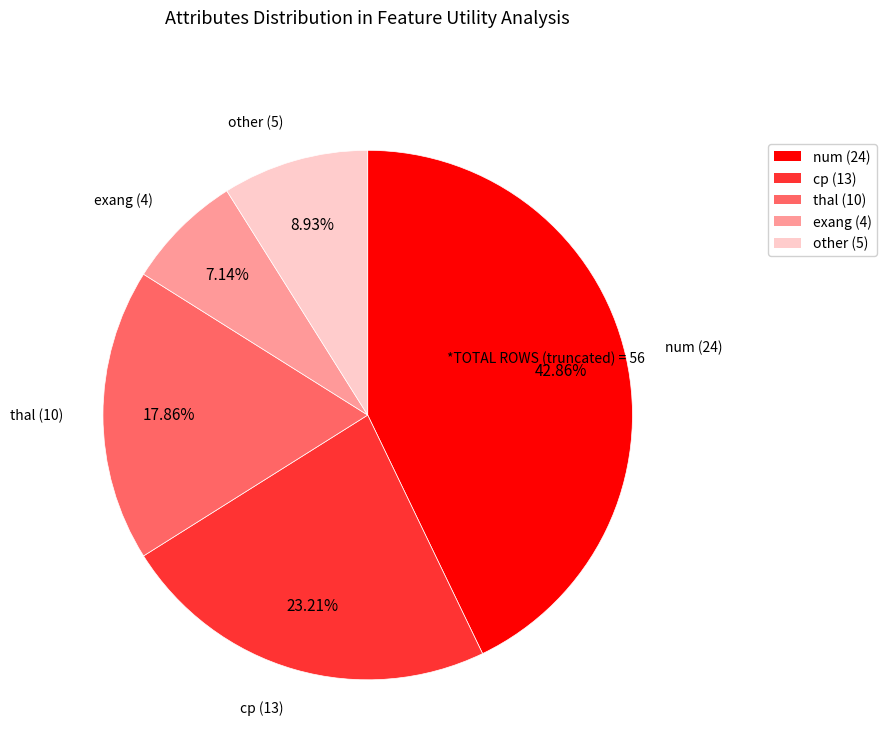

Combined, do num and cp account for over 50%?

Yes